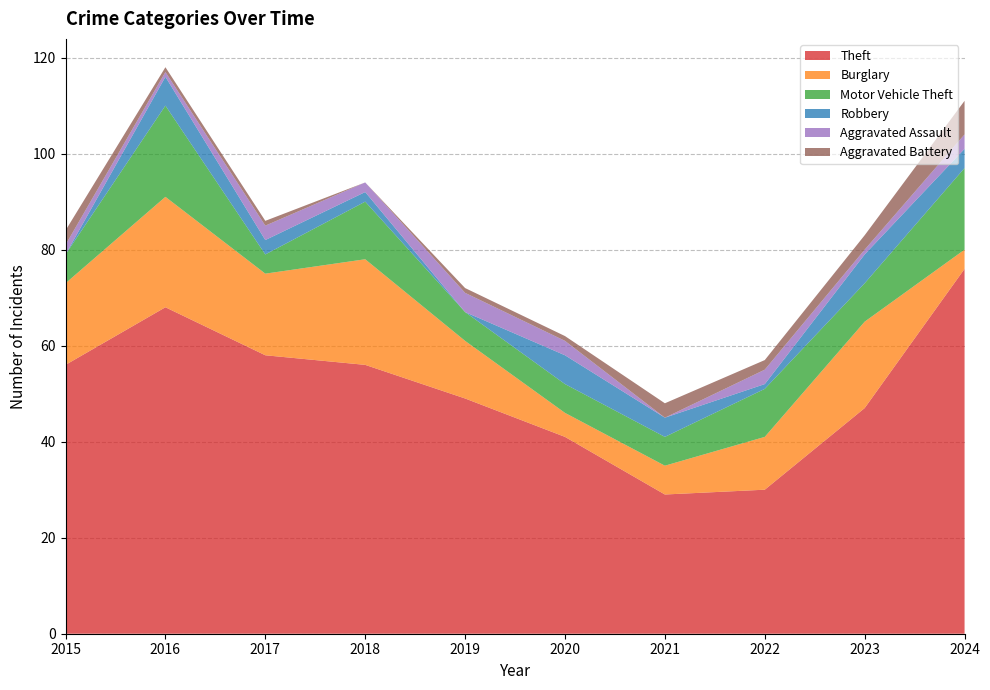

Reading left to right, list all the values displayed in this chart.

Theft: 2015=56	2016=68	2017=58	2018=56	2019=49	2020=41	2021=29	2022=30	2023=47	2024=76
Burglary: 2015=17	2016=23	2017=17	2018=22	2019=12	2020=5	2021=6	2022=11	2023=18	2024=4
Motor Vehicle Theft: 2015=6	2016=19	2017=4	2018=12	2019=6	2020=6	2021=6	2022=10	2023=8	2024=17
Robbery: 2015=0	2016=6	2017=3	2018=2	2019=0	2020=6	2021=4	2022=1	2023=6	2024=4
Aggravated Assault: 2015=2	2016=1	2017=3	2018=2	2019=4	2020=3	2021=0	2022=3	2023=1	2024=3
Aggravated Battery: 2015=3	2016=1	2017=1	2018=0	2019=1	2020=1	2021=3	2022=2	2023=3	2024=7